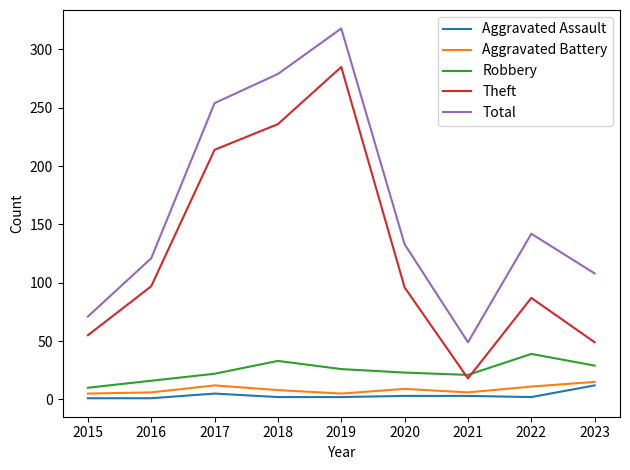

How many lines are shown in the chart?

5